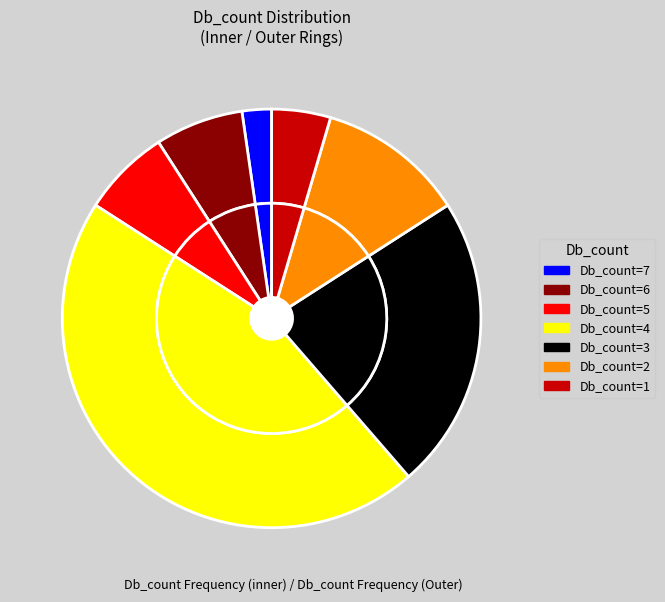

How many segments does this pie chart have?

7